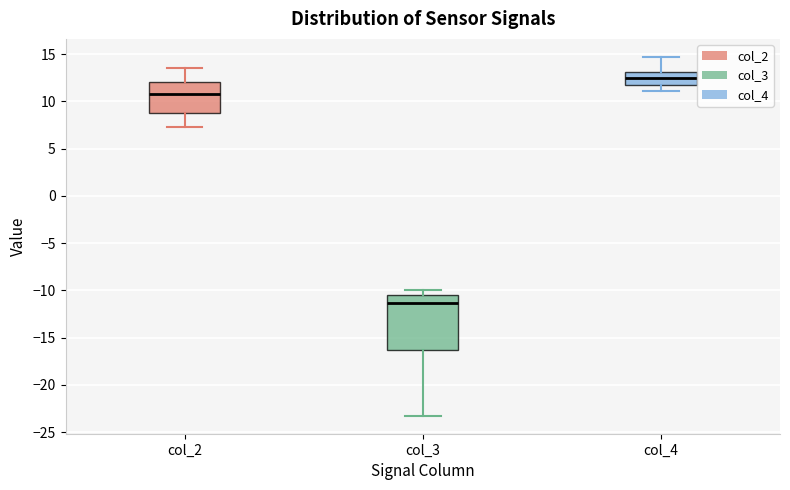

Which box's median line is the lowest?

col_3